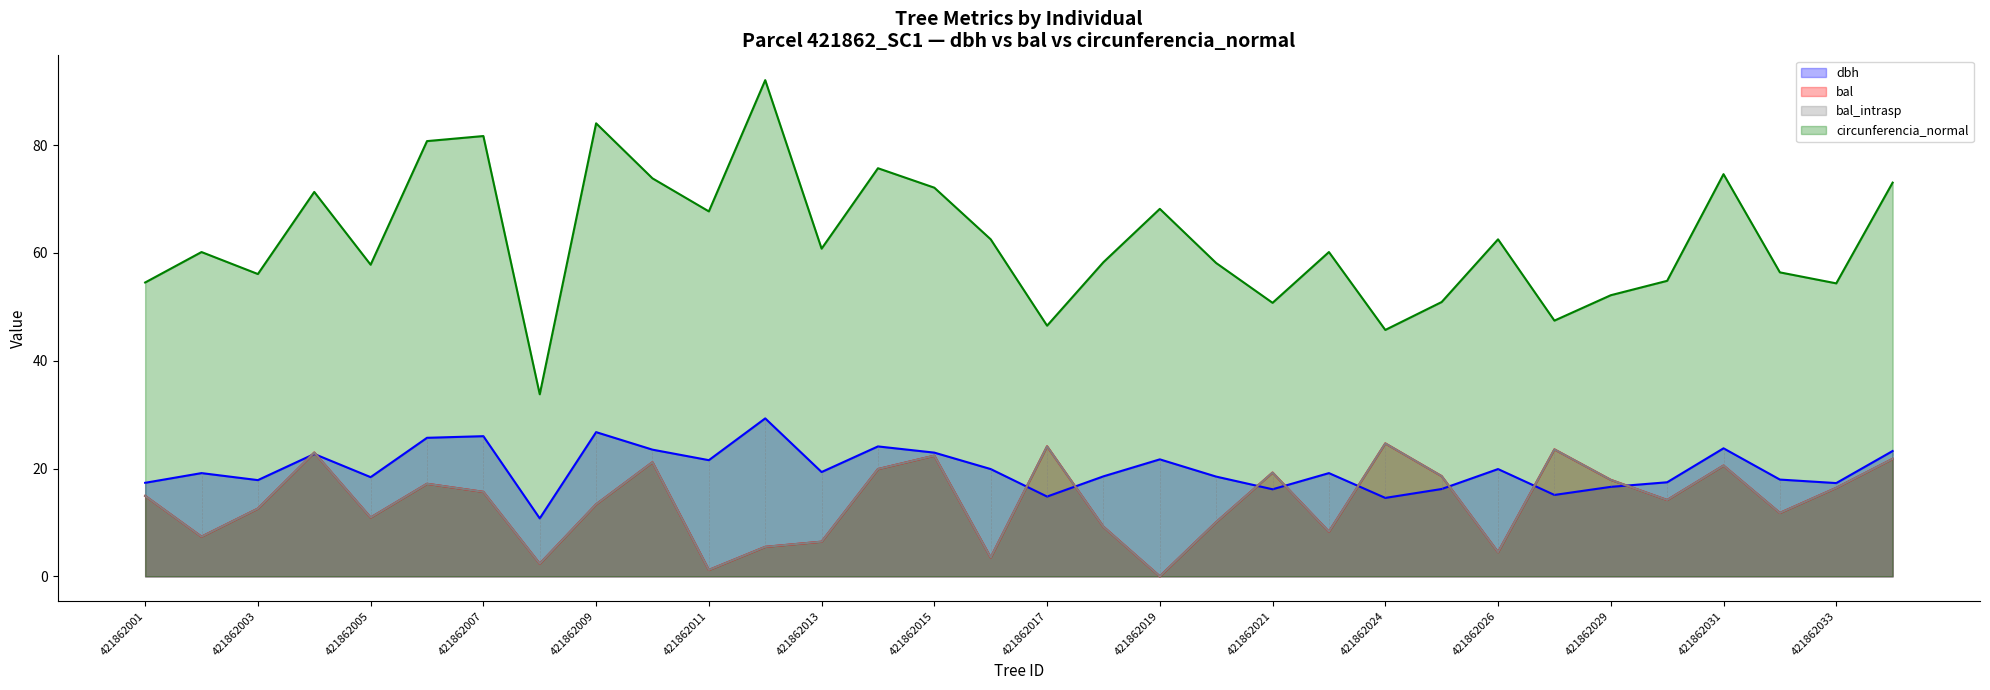

In bal_intrasp, how many points are lower than both neighbors (excluding endpoints)?

10